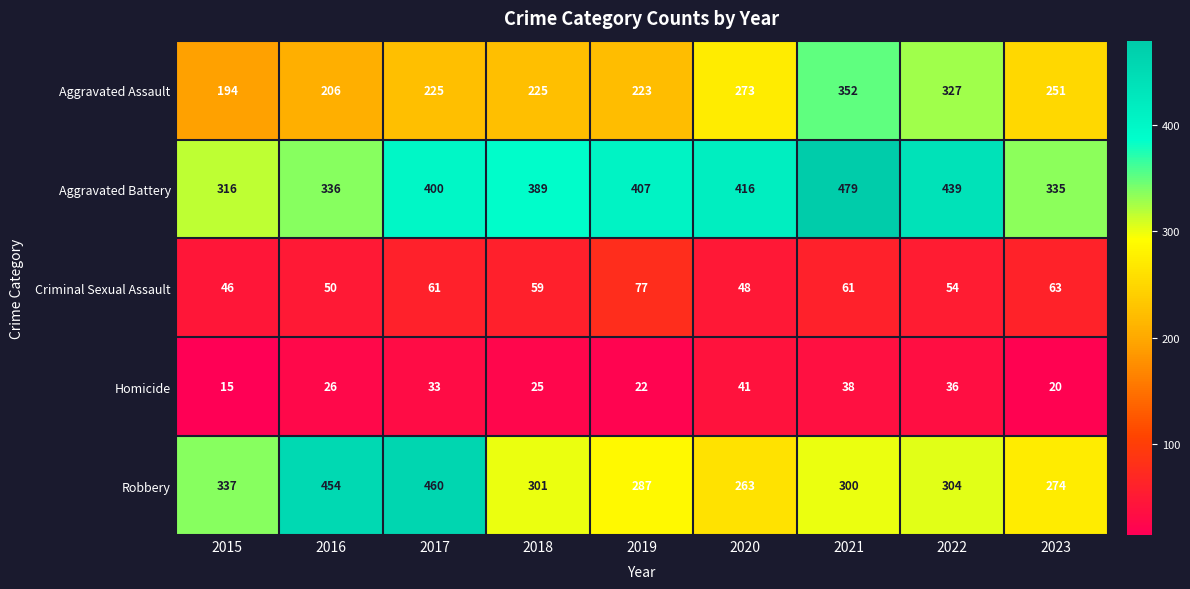

The value of Aggravated Assault at 2019 is 223. True or false?

True